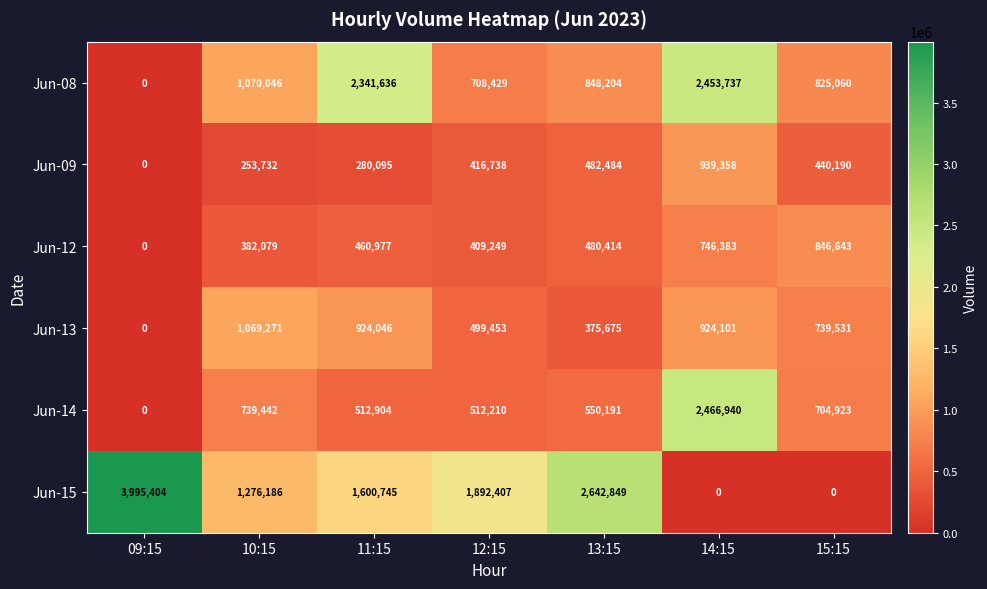

What is the highest value of the Jun-13 series?

1069271